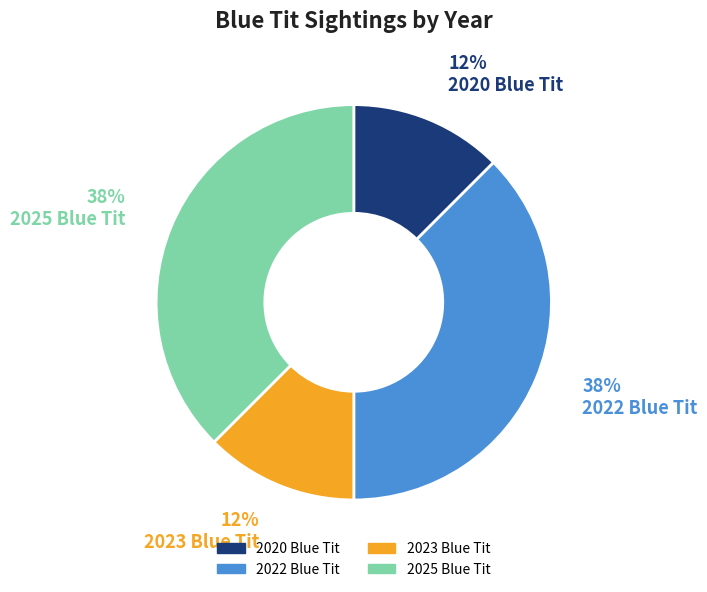

Does 2025 Blue Tit represent more than half of the total?

No